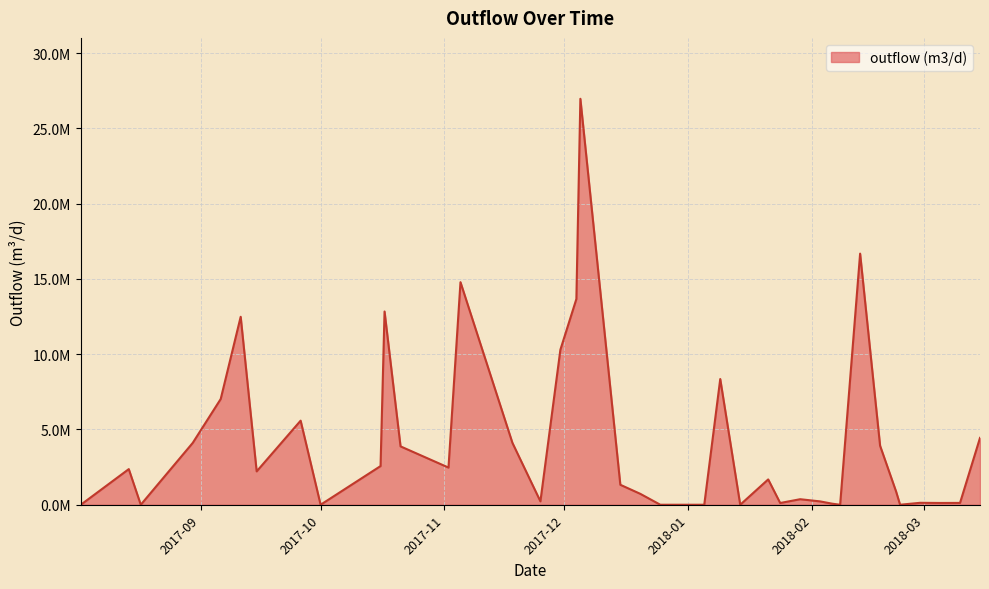

Does the chart display data point markers on the line(s)?

No